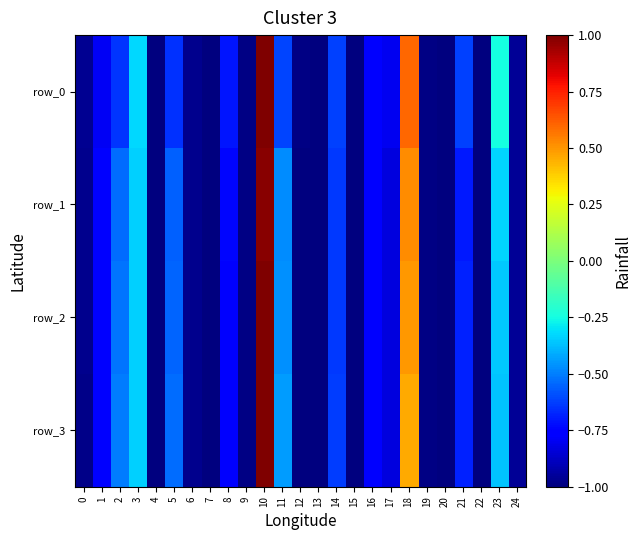

The value of row_2 at 21 is -0.3. True or false?

False